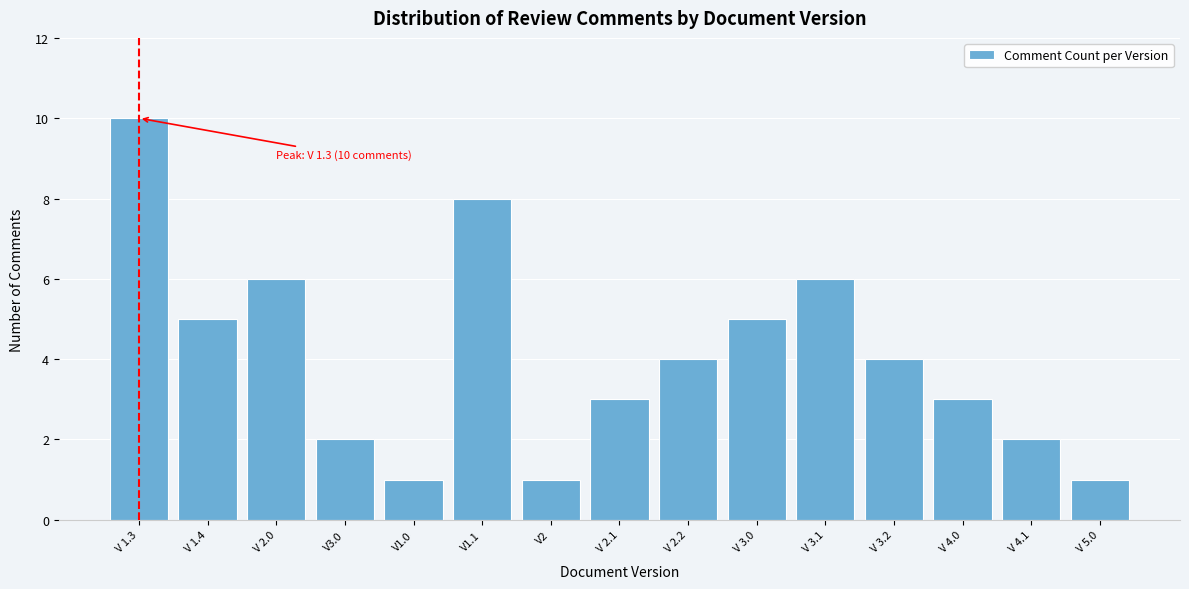

Reading right to left, extract all data points from this chart.

1	2	3	4	6	5	4	3	1	8	1	2	6	5	10